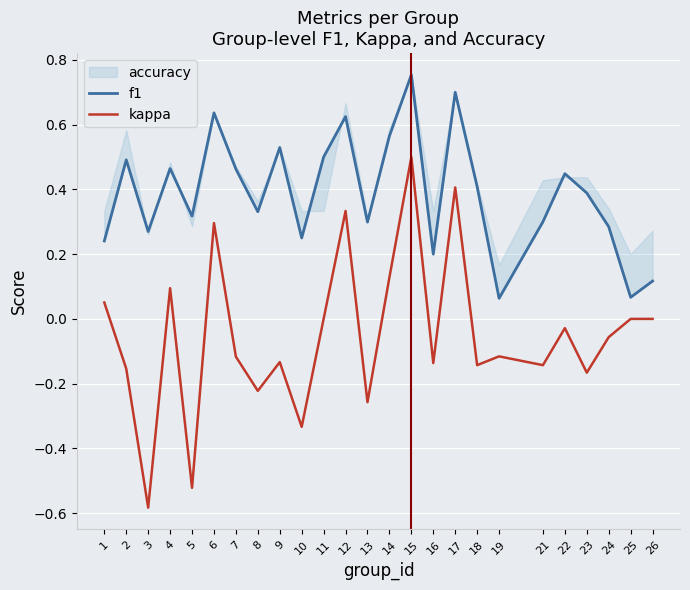

What is the approximate value of kappa at 21?

-0.1